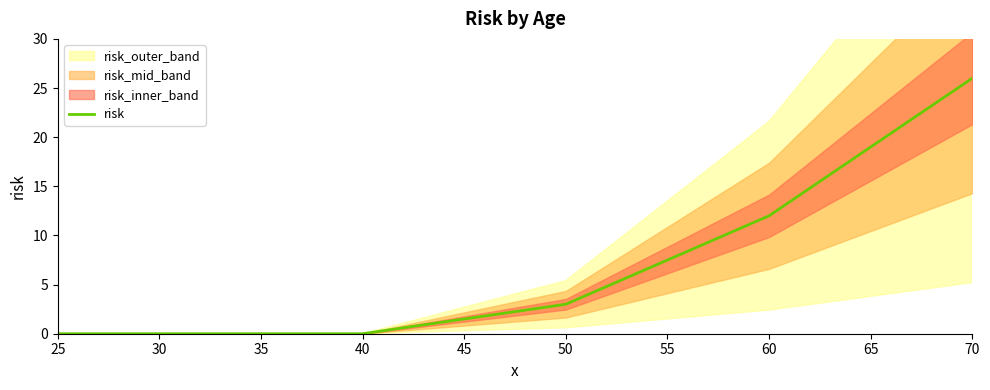

Where is risk nearest to the value 13?

60